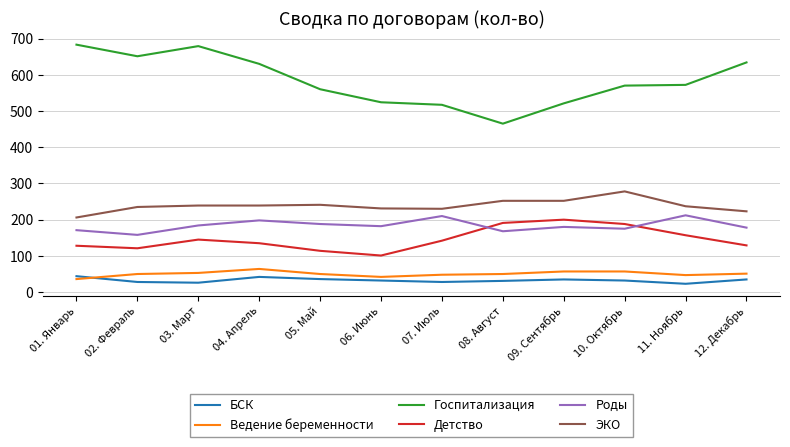

Which series changed the most between 03. Март and 05. Май?

Госпитализация